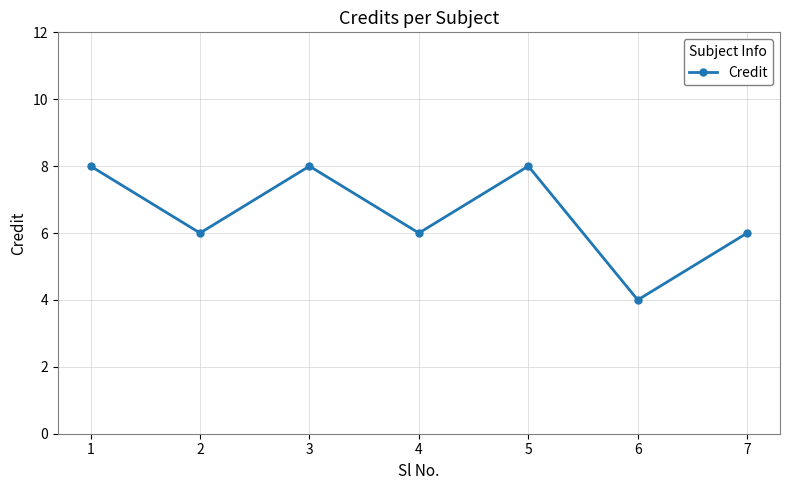

Count the number of data series in this chart.

1